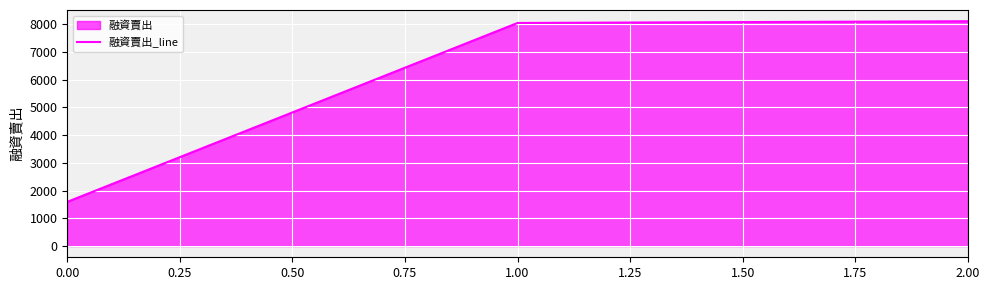

What is the approximate value at 2.00, to the nearest 100?

8100